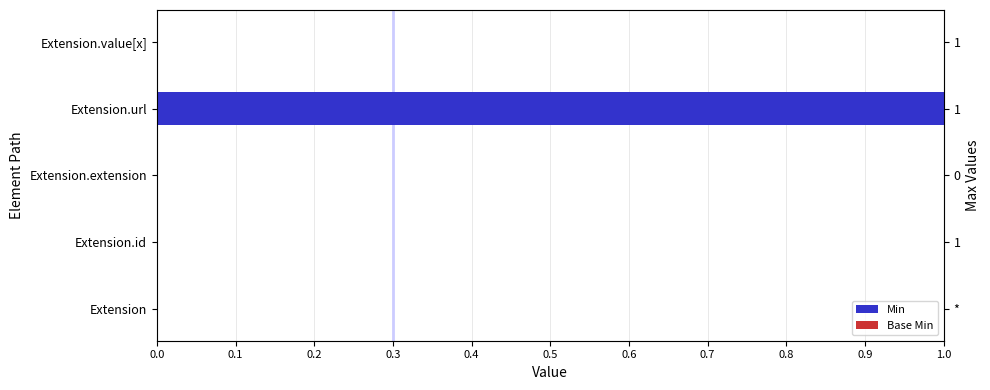

What is the greatest value displayed?

1